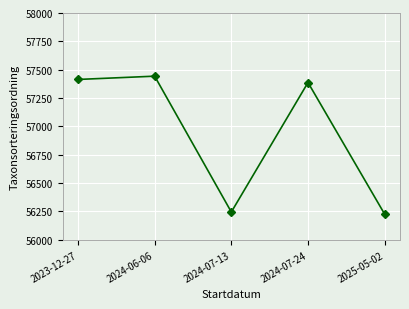

At which label is the value closest to 56834?

2024-07-24